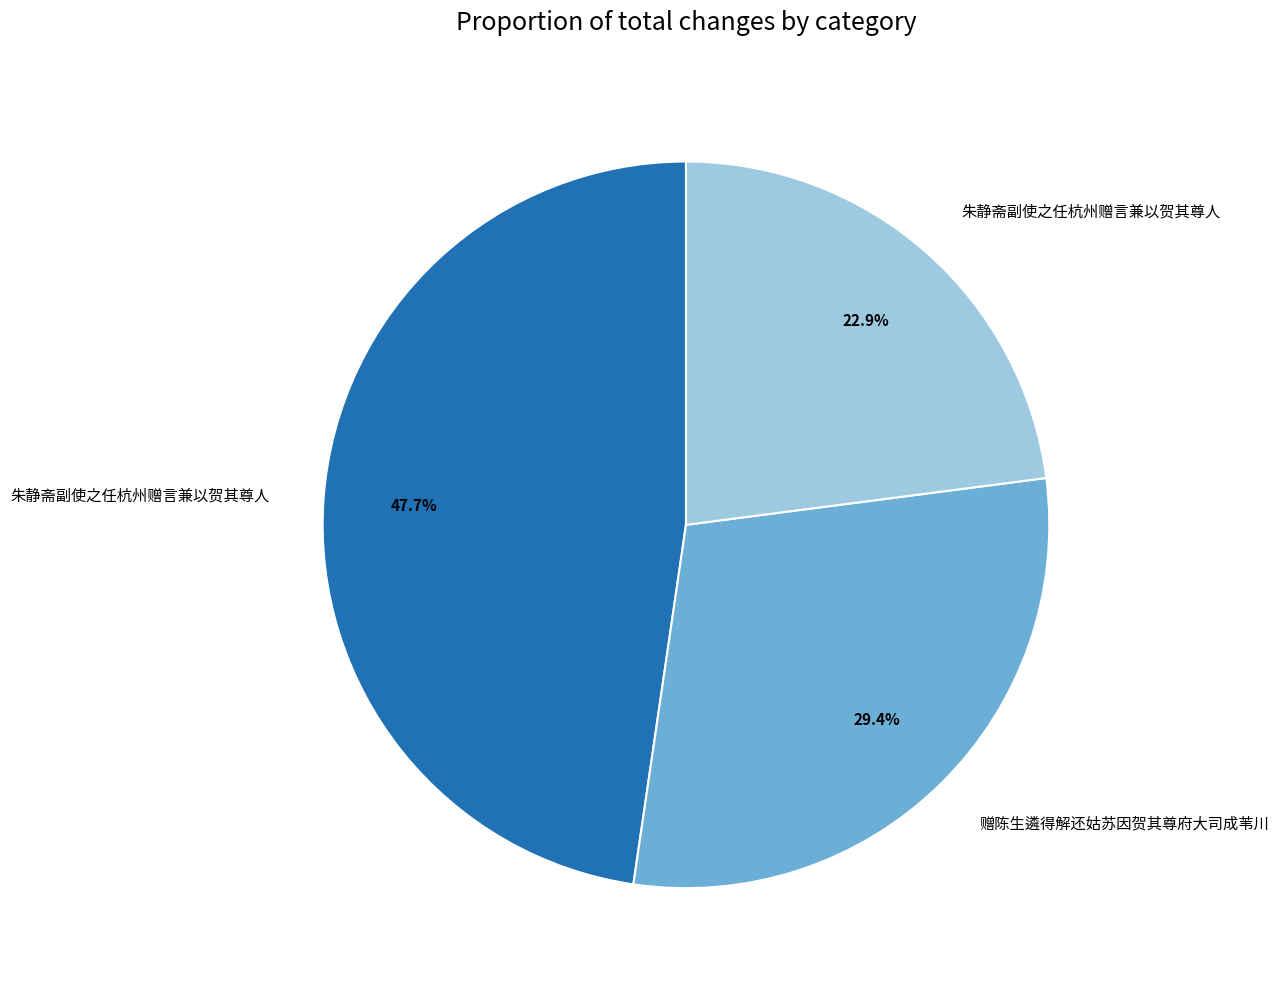

Is there any slice that represents more than half of the pie?

No